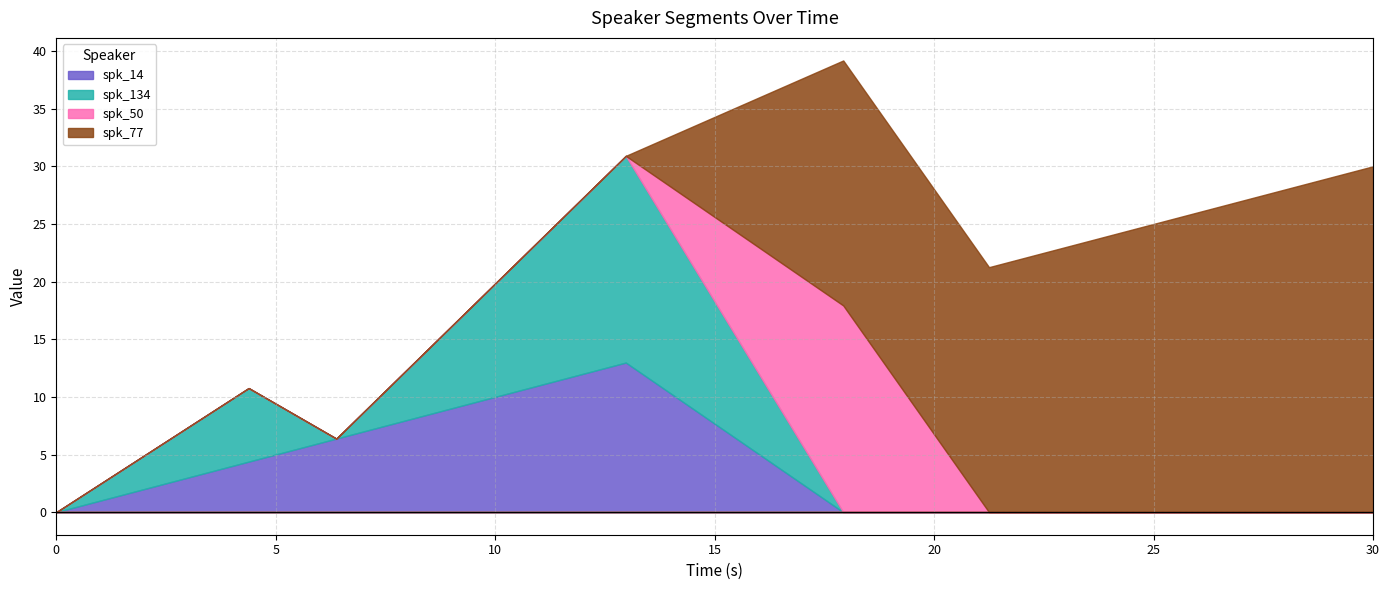

What is the sum of the spk_77 values at 30.0 and 12.976?

30.0